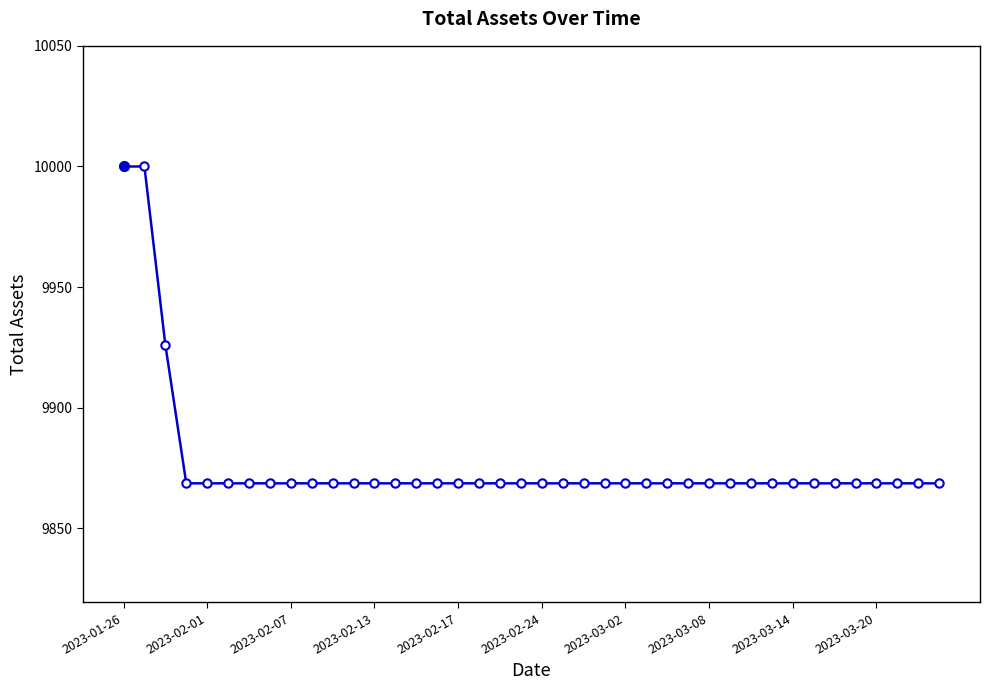

What is the value of the 29th point from the left?

9868.7